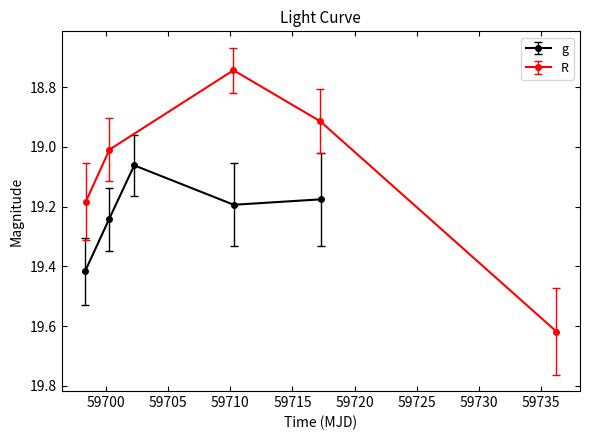

How many g values are between 19 and 20?

5